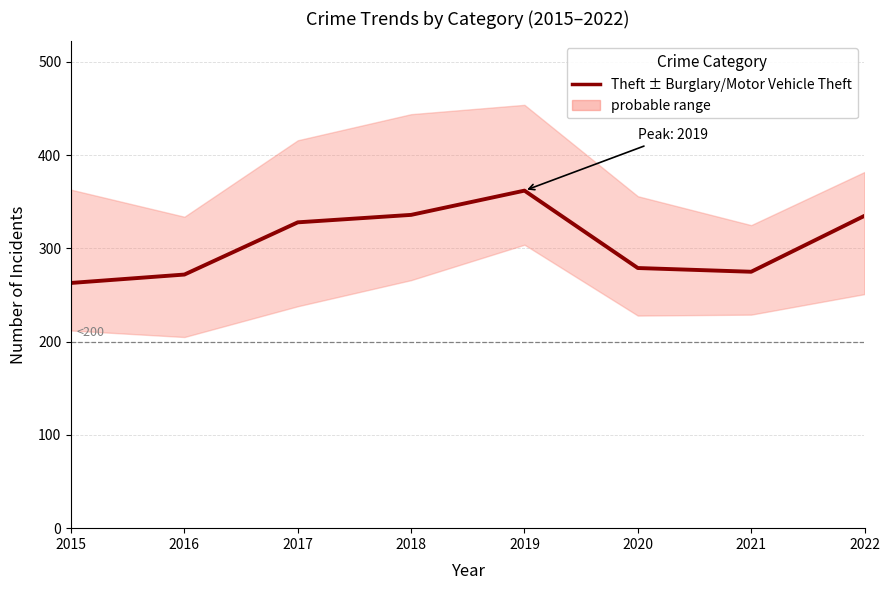

Approximately how many times larger is the value at 2022 compared to 2015?

1.3